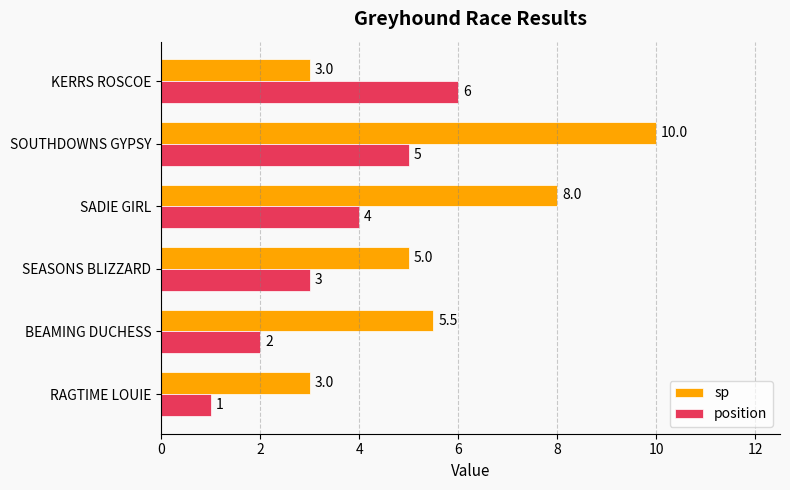

List the series in order of their overall mean, highest first.

sp, position